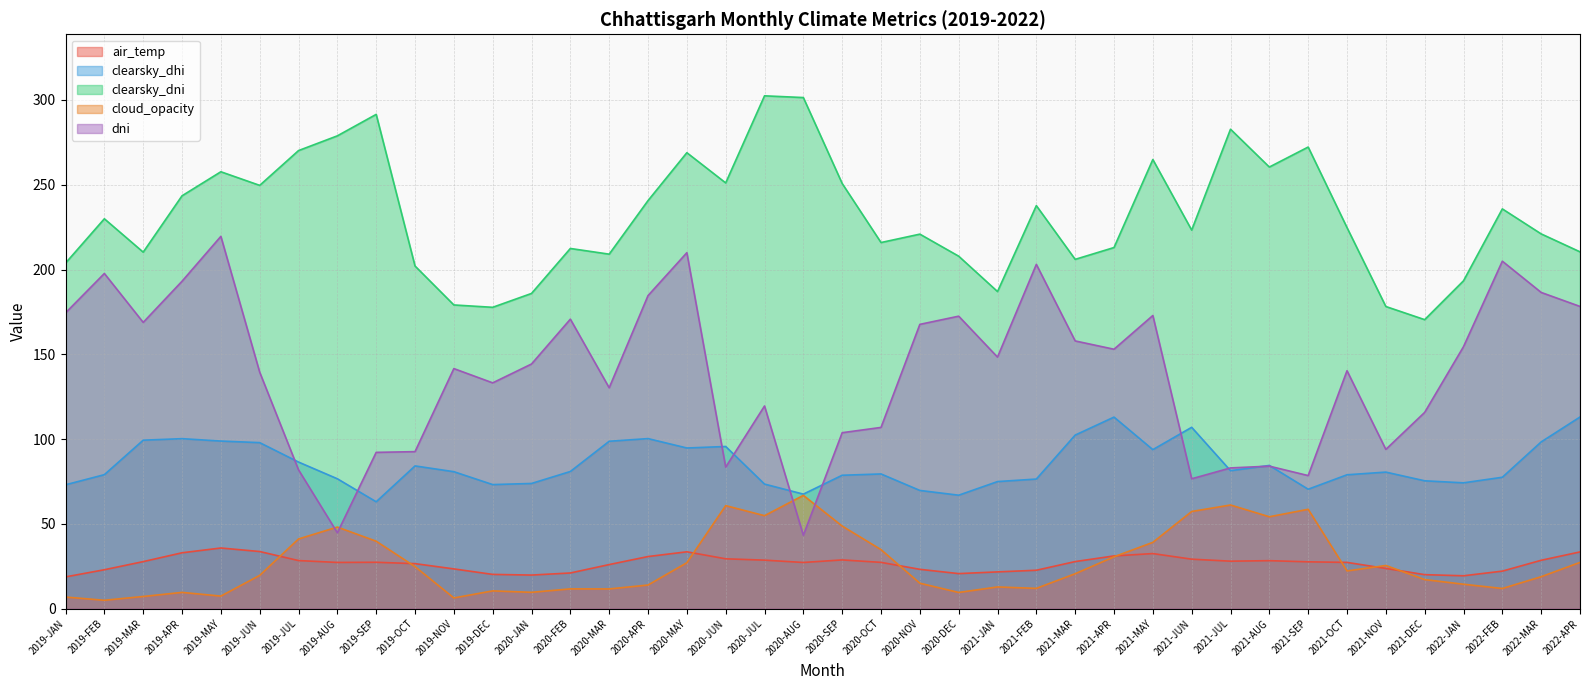

How many data points does each series have?

40